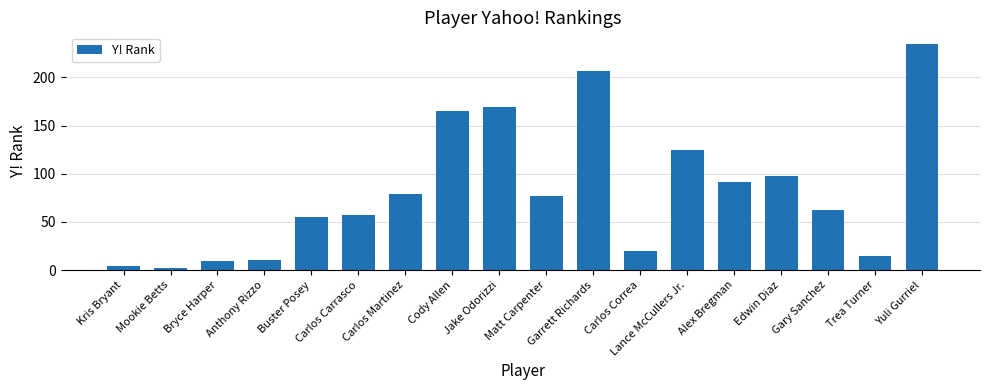

Reading left to right, list all the values displayed in this chart.

4	2	9	11	55	57	79	165	169	77	207	20	125	91	98	62	15	235